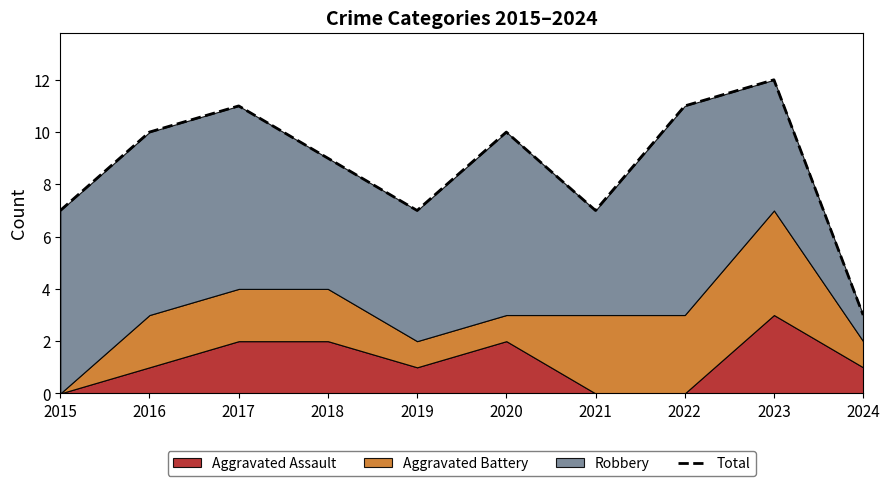

Read the value at 2017.

11